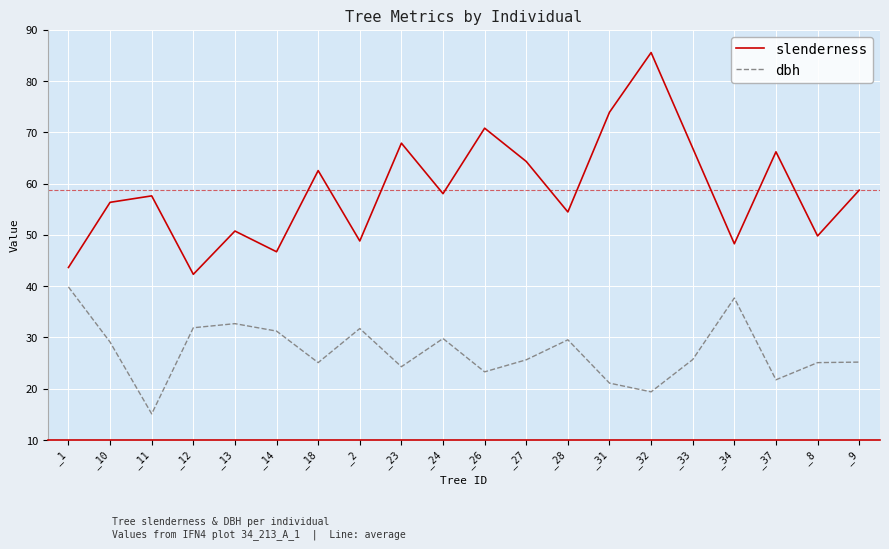

True or false: slenderness and dbh cross at least once.

False